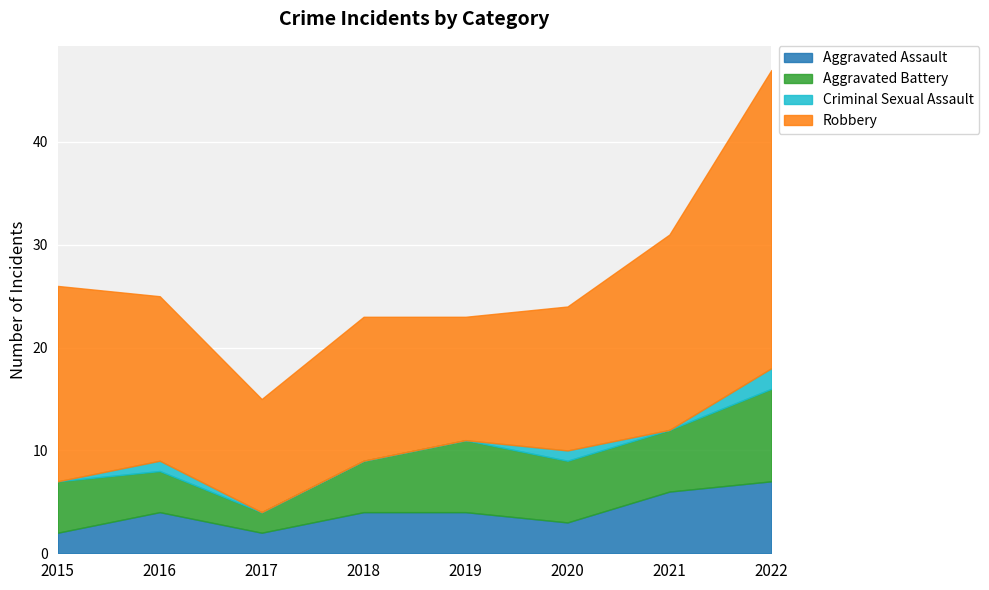

At which label does Robbery first exceed 16?

2015